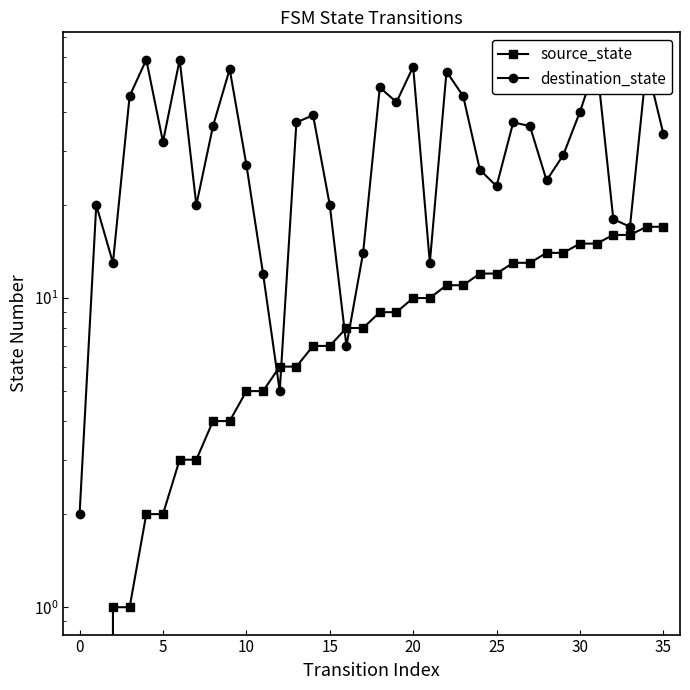

What is the difference between the source_state values at 19 and 21?

1